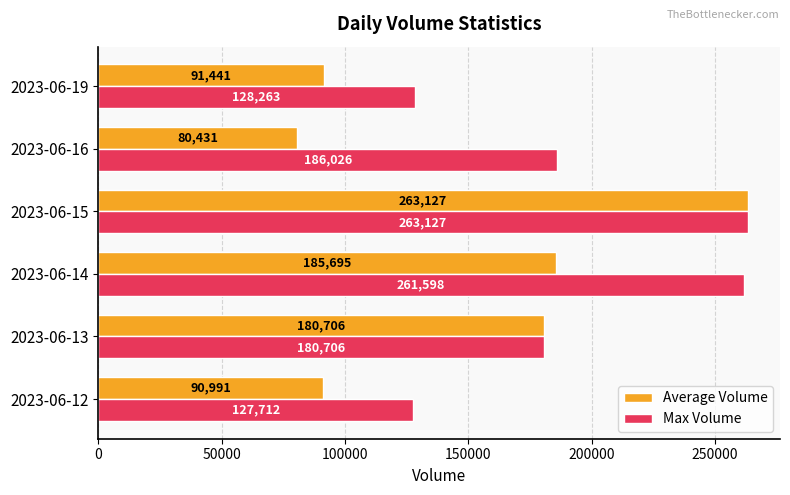

What is the difference between the maximum and minimum values in the Average Volume series?

182696